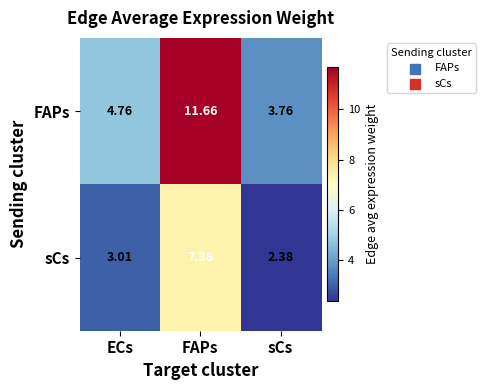

At which category does the chart reach its peak across all series?

FAPs